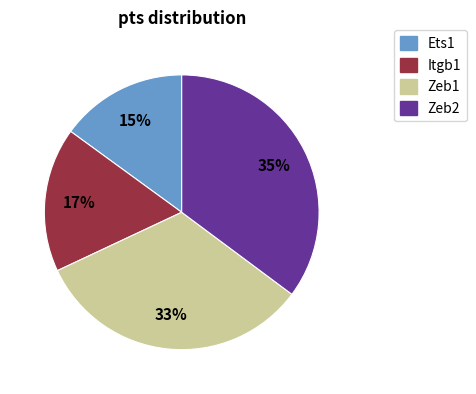

To the nearest percent, what is the difference between the Ets1 and Zeb2 slice percentages?

20%